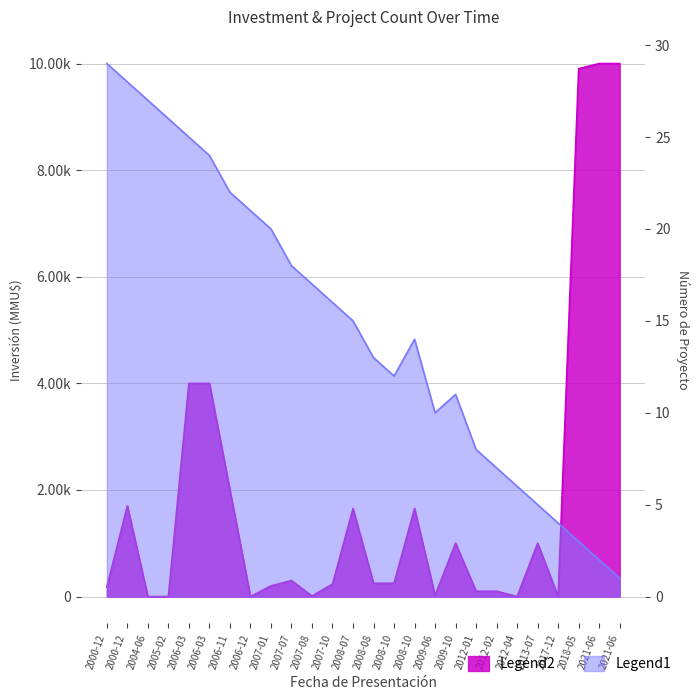

How many intersections are there between No and Inversión(MMU$)?

10